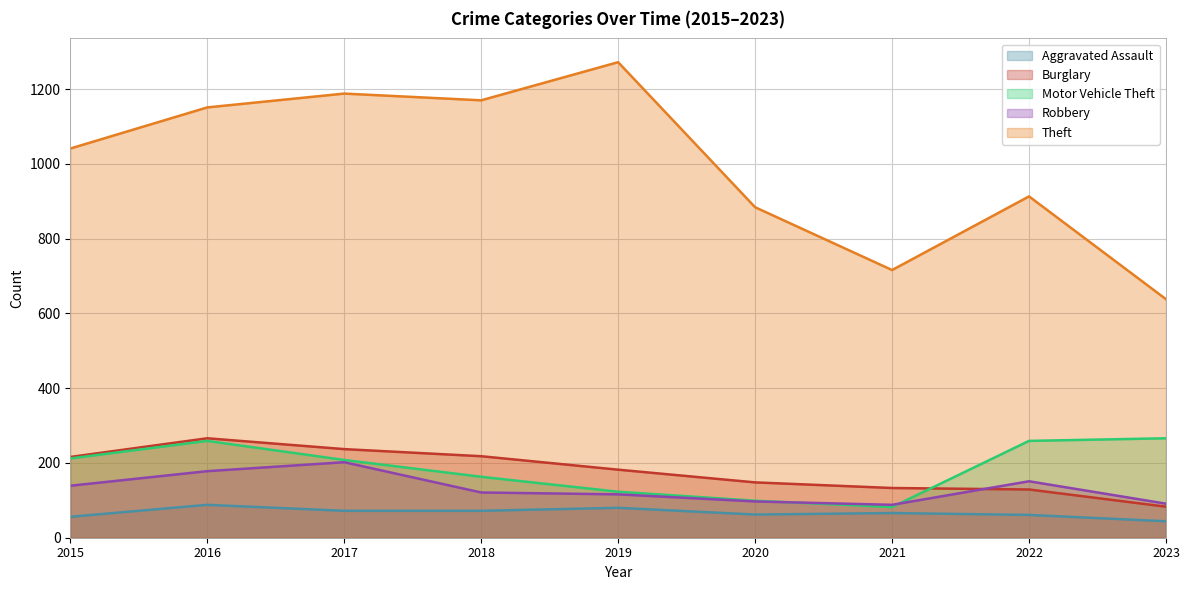

What is the maximum value shown in the chart?

1272